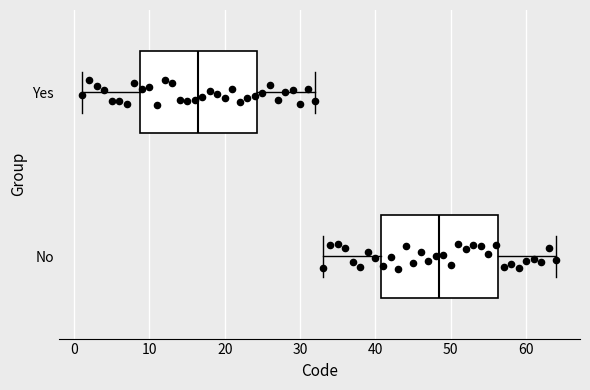

Which box's median line is the furthest to the left?

Yes